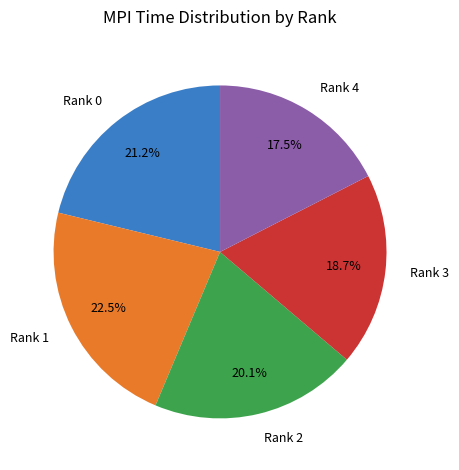

What is the largest slice in the pie chart?

Rank 1